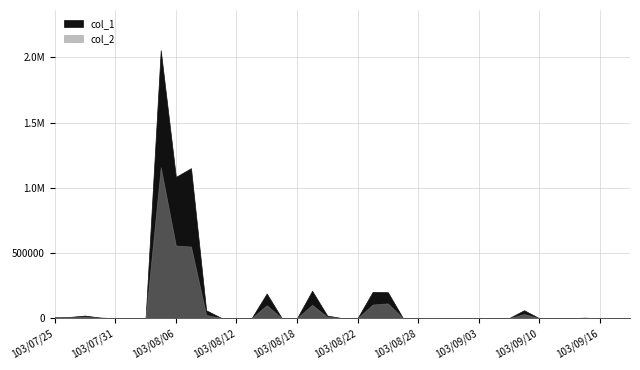

True or false: col_1 and col_2 intersect in this chart.

False